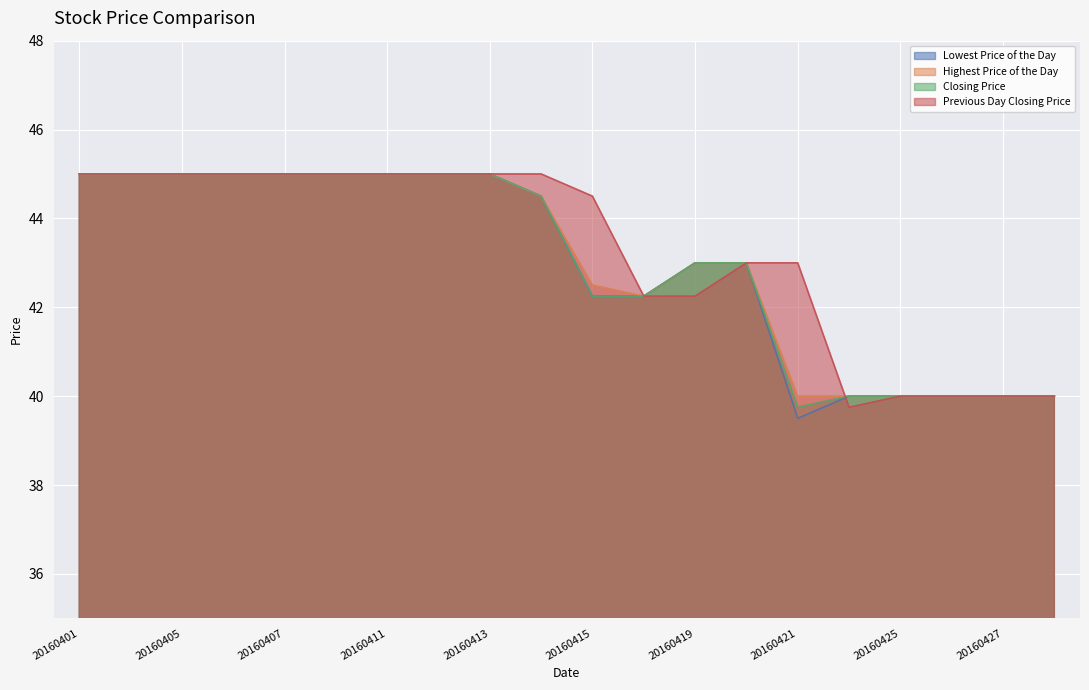

True or false: Closing Price and Highest Price of the Day intersect in this chart.

False